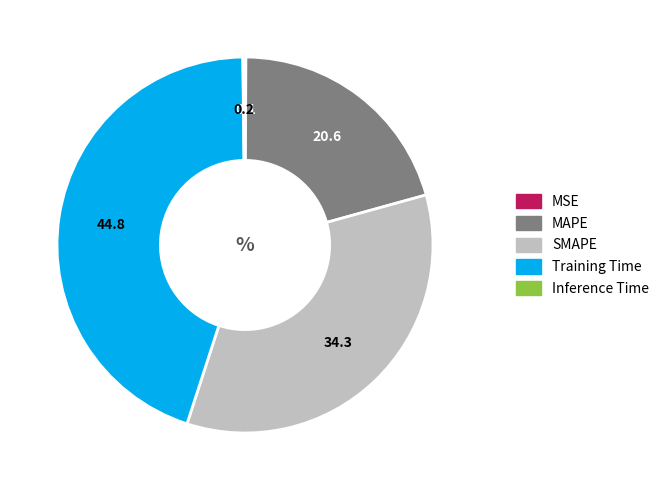

Is there a majority slice in this chart?

No